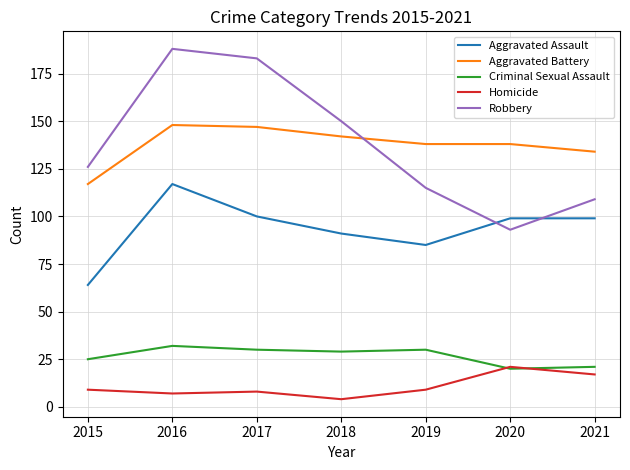

Which label corresponds to the smallest value in the chart?

2018